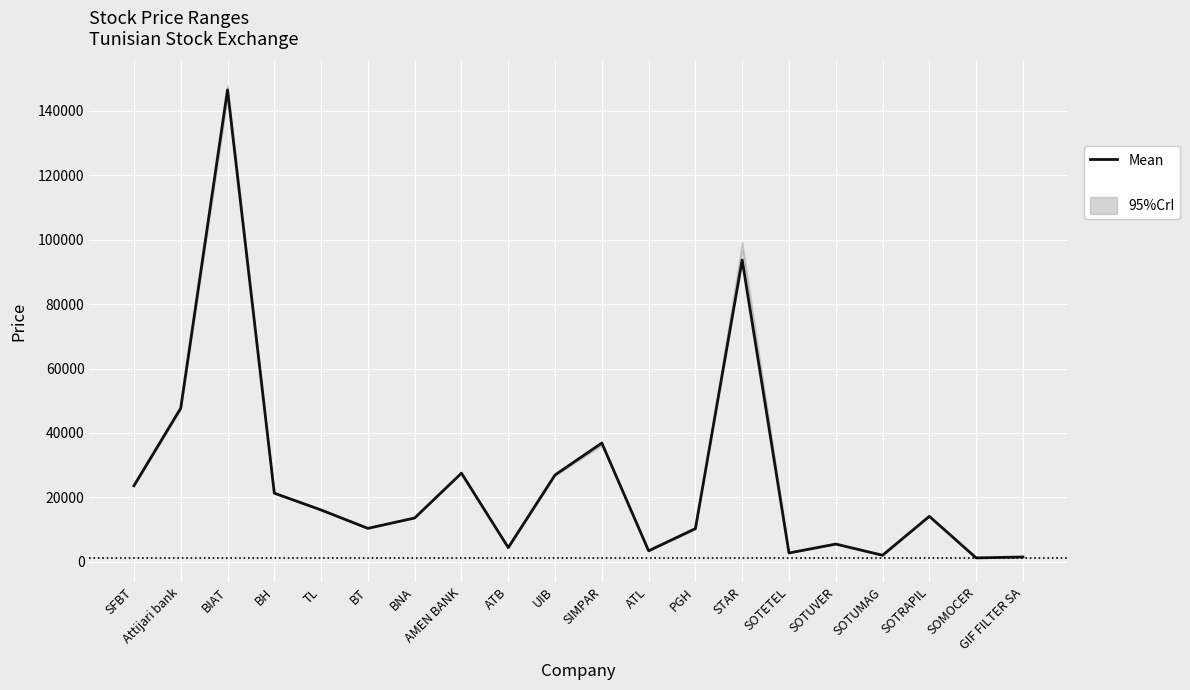

Rank the categories by value from lowest to highest.

SOMOCER, GIF FILTER SA, SOTUMAG, SOTETEL, ATL, ATB, SOTUVER, PGH, BT, BNA, SOTRAPIL, TL, BH, SFBT, UIB, AMEN BANK, SIMPAR, Attijari bank, STAR, BIAT